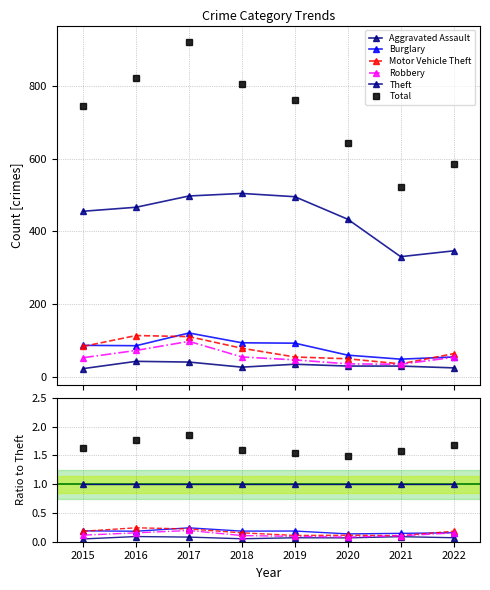

Reading left to right, extract all data points from this chart.

Aggravated Assault: 0.0	0.1	0.1	0.1	0.1	0.1	0.1	0.1
Burglary: 0.2	0.2	0.2	0.2	0.2	0.1	0.1	0.2
Motor Vehicle Theft: 0.2	0.2	0.2	0.2	0.1	0.1	0.1	0.2
Robbery: 0.1	0.2	0.2	0.1	0.1	0.1	0.1	0.2
Theft: 1.0	1.0	1.0	1.0	1.0	1.0	1.0	1.0
Total: 1.6	1.8	1.9	1.6	1.5	1.5	1.6	1.7